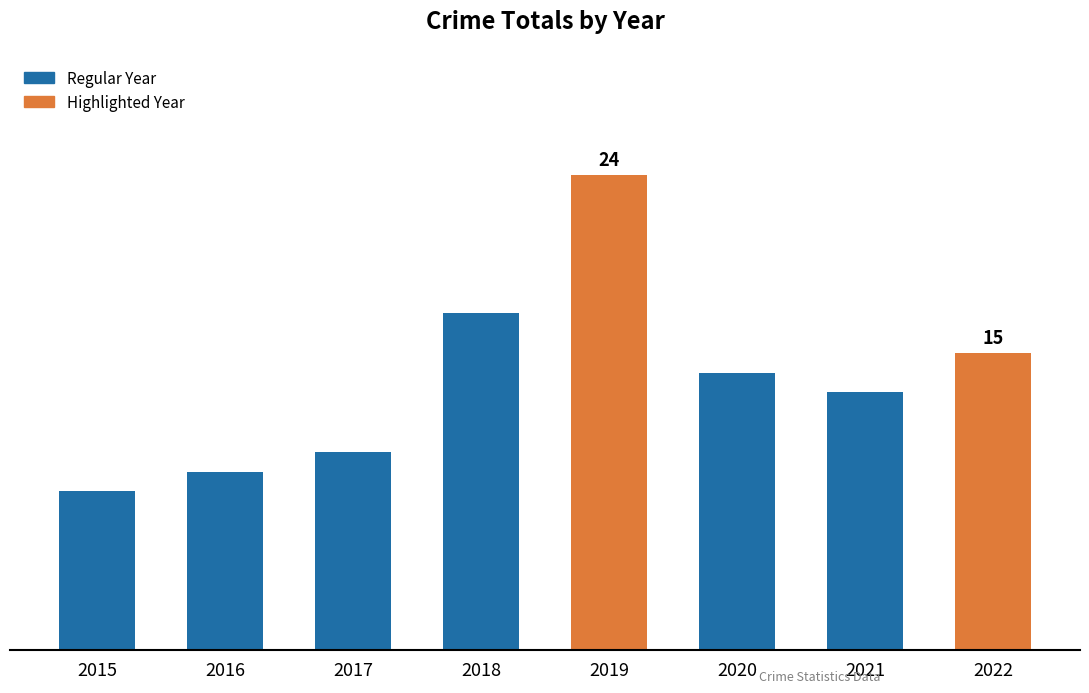

Are the bars horizontal?

No